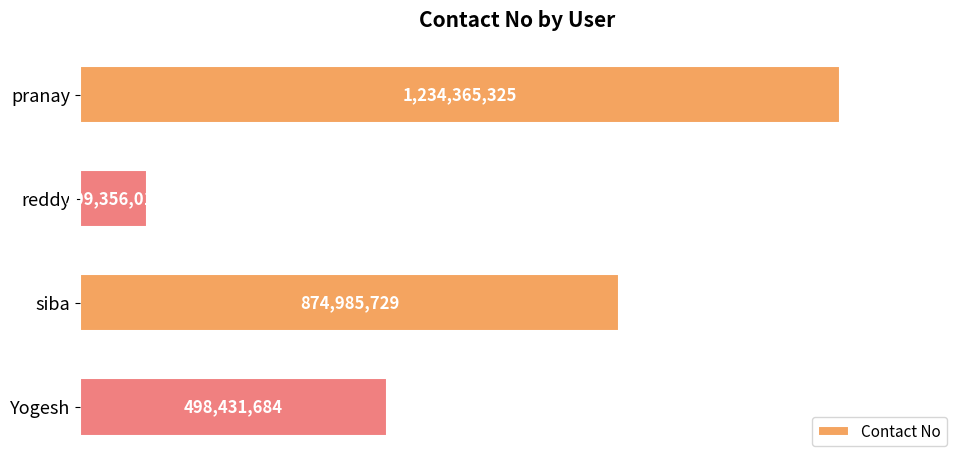

Does the chart contain any negative values?

No